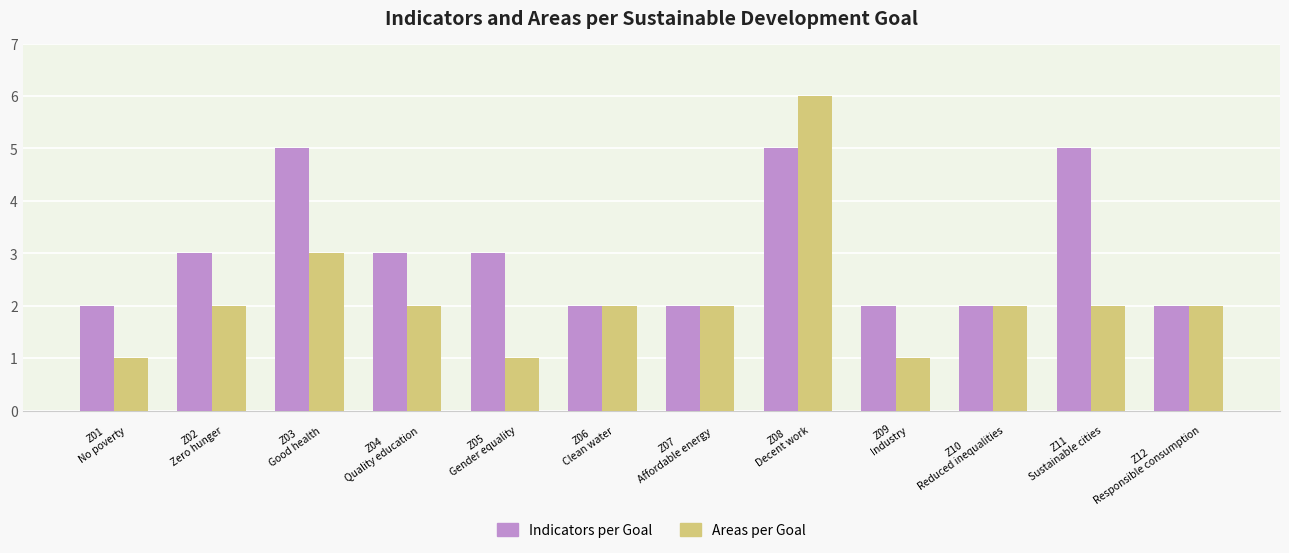

Is it true that Indicators per Goal equals 2 at Z01
No poverty?

True